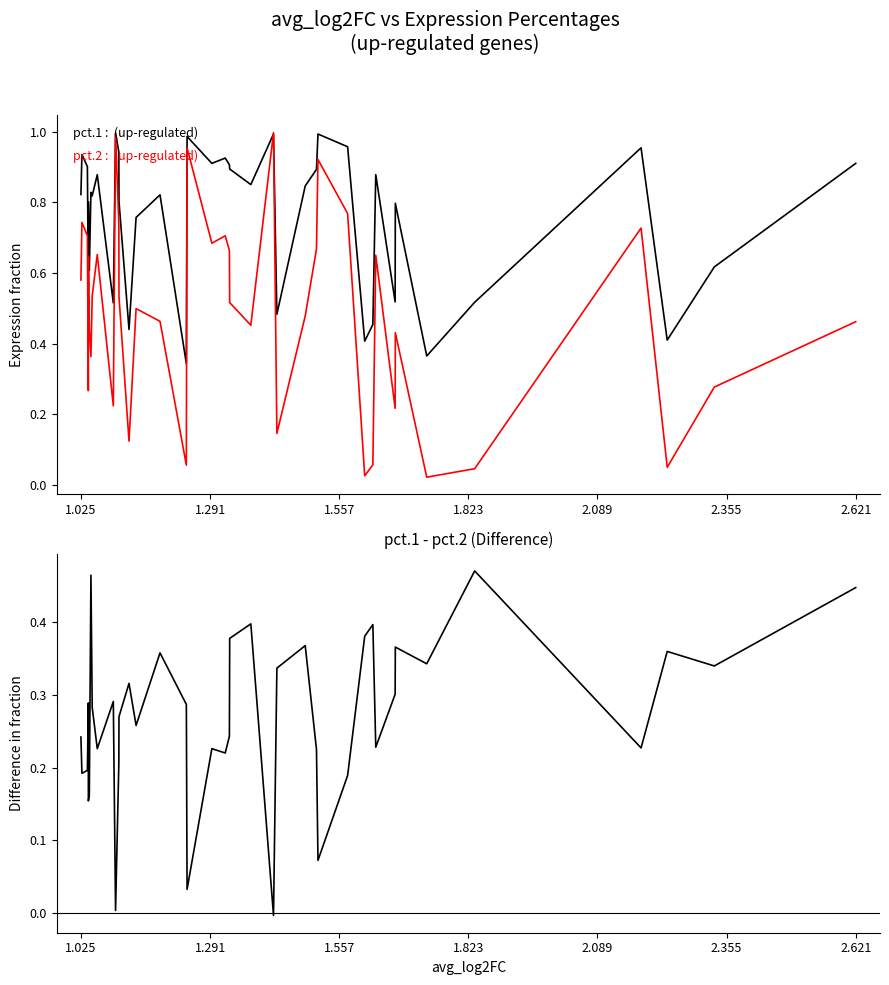

Is the value of pct.1 - pct.2 at 39 greater than the value of pct.2 at 25?

No